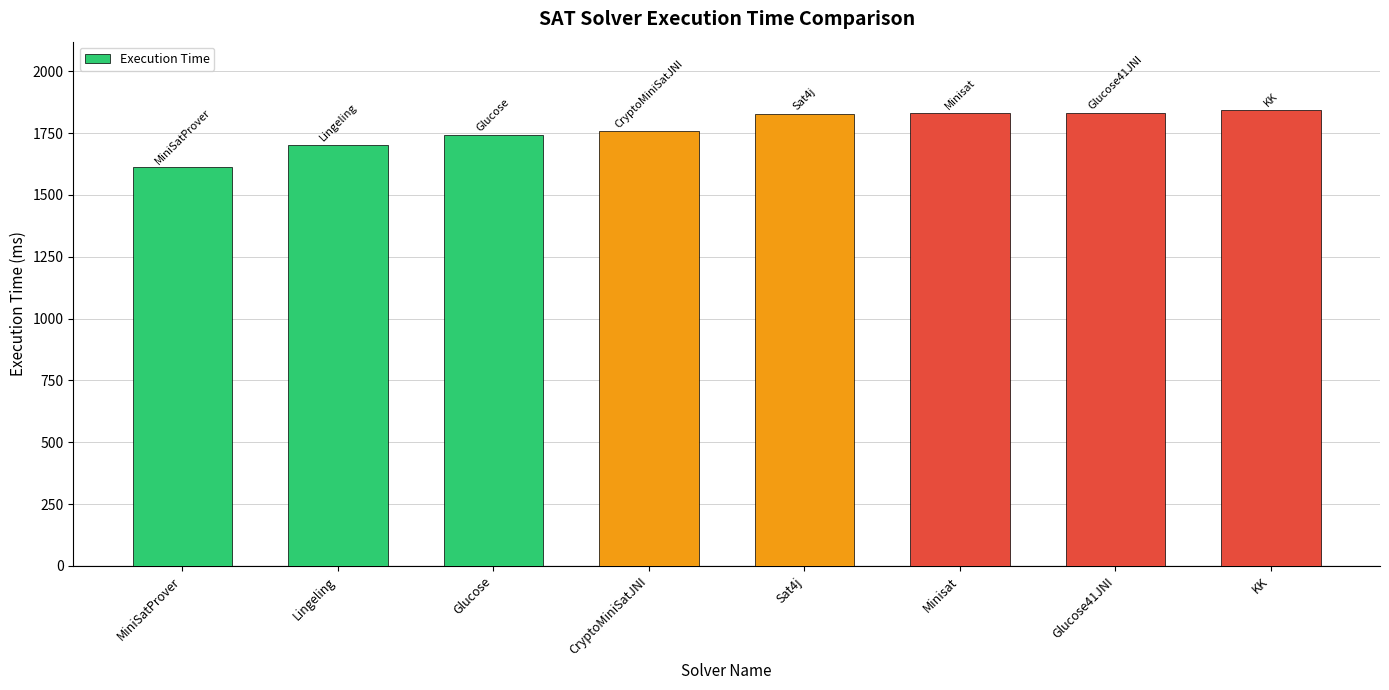

What is the sum of the values at Sat4j and Glucose?

3571